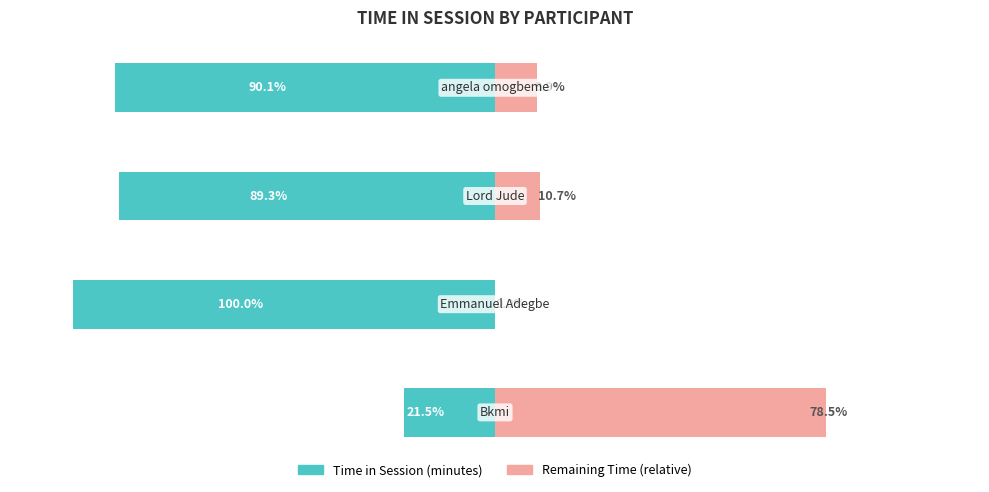

Are the bars grouped side by side (vs. stacked)?

Yes